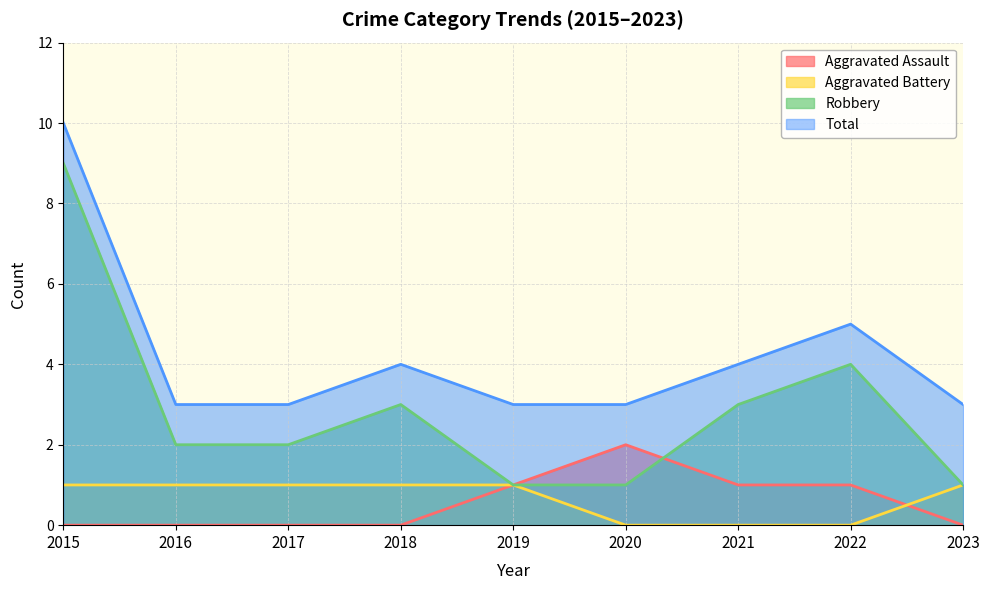

Which series changed the most between 2017 and 2020?

Aggravated Assault